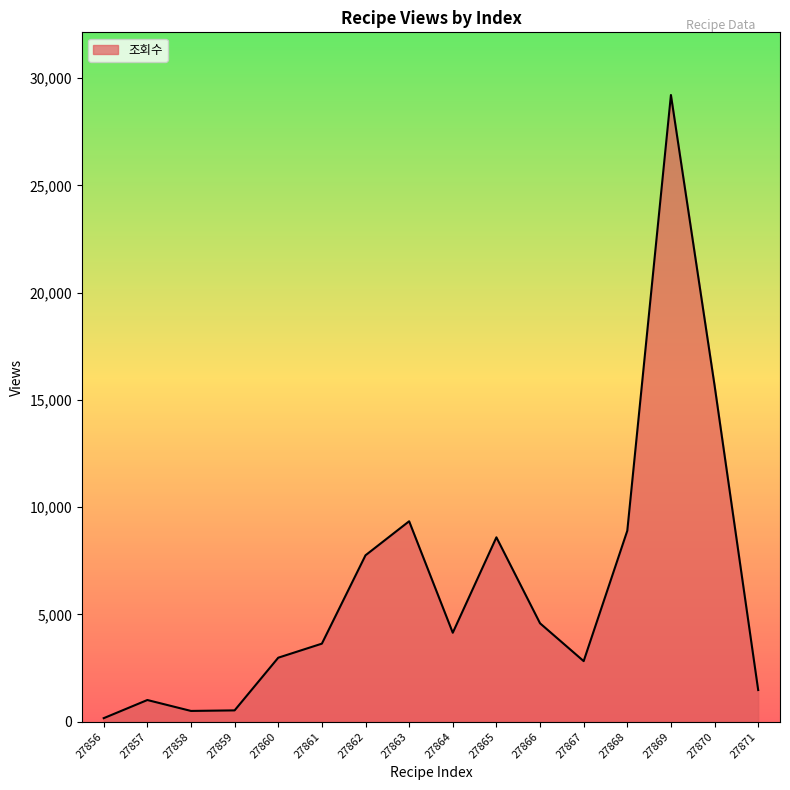

What is the difference between the maximum and minimum values?

29042